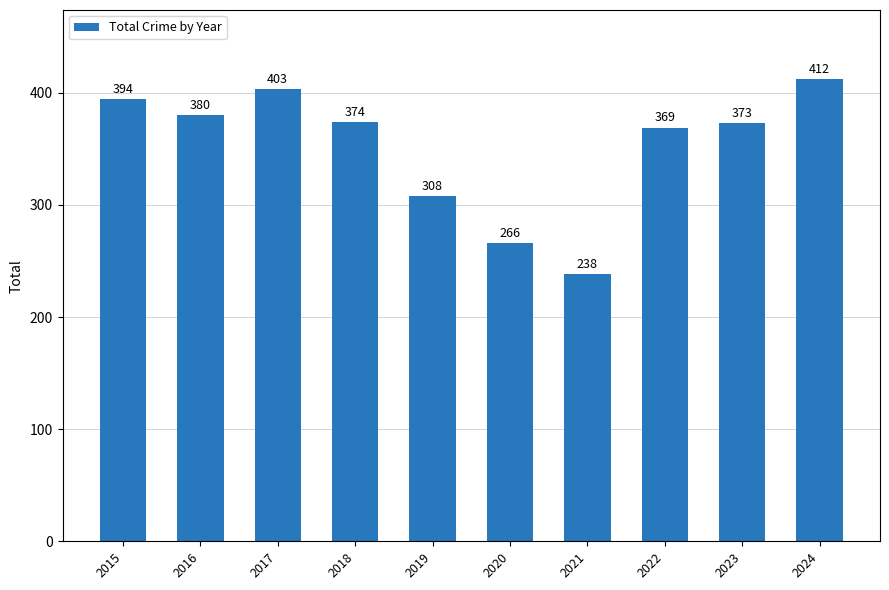

What is the value of the 5th bar from the left?

308